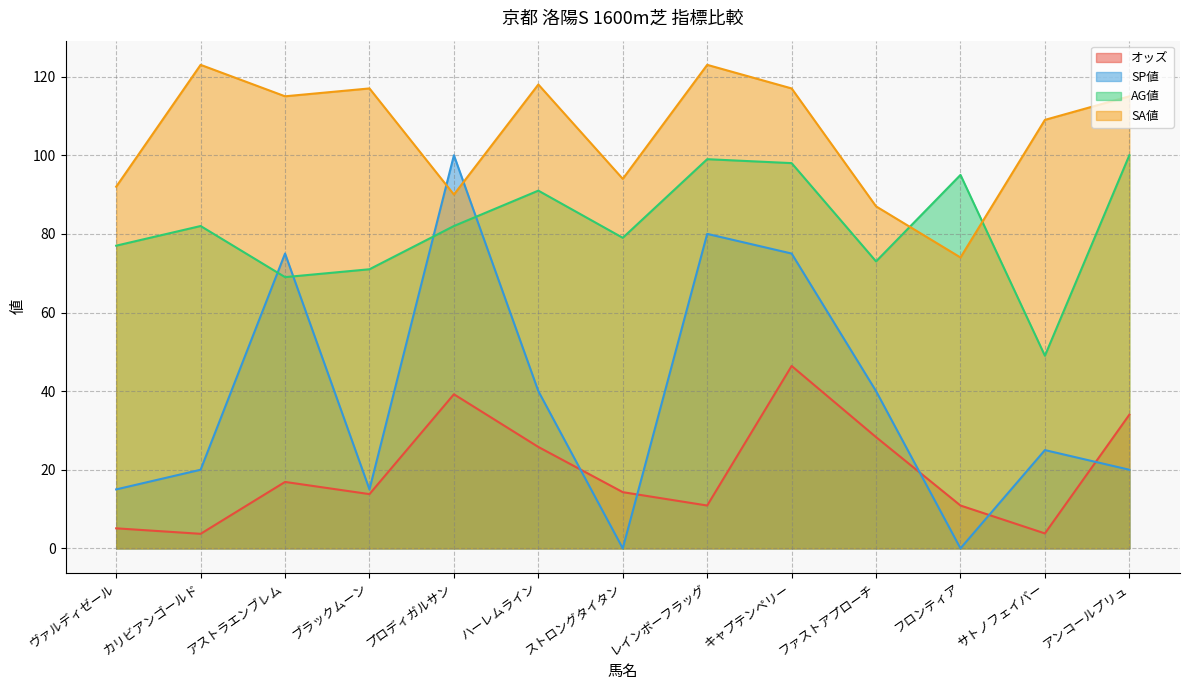

Which category has the highest value in the オッズ series?

キャプテンペリー